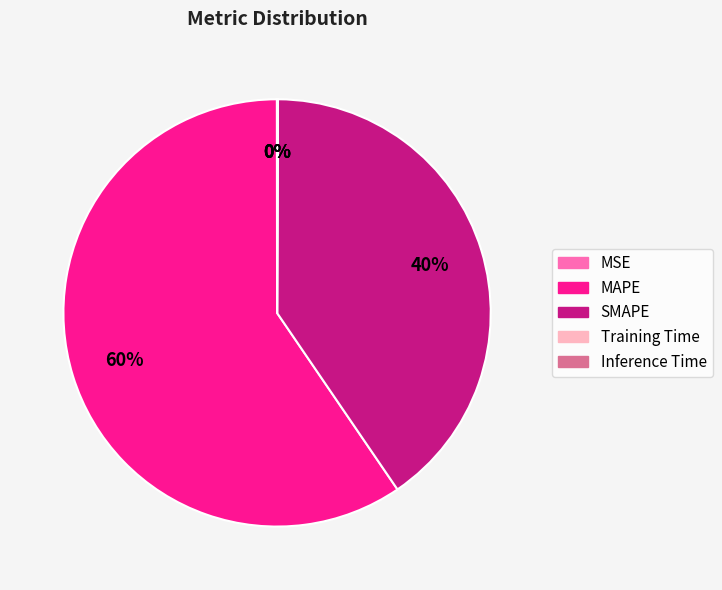

To the nearest percent, what is the average slice percentage?

20%